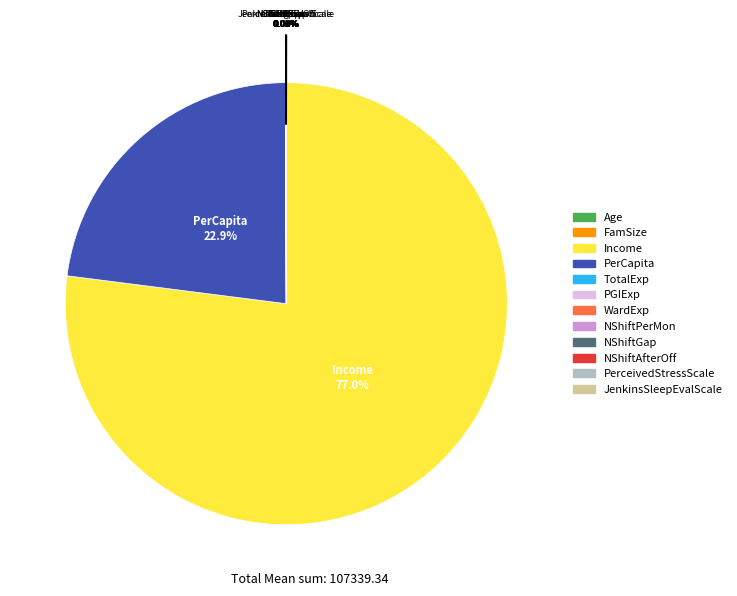

What is the largest slice in the pie chart?

Income